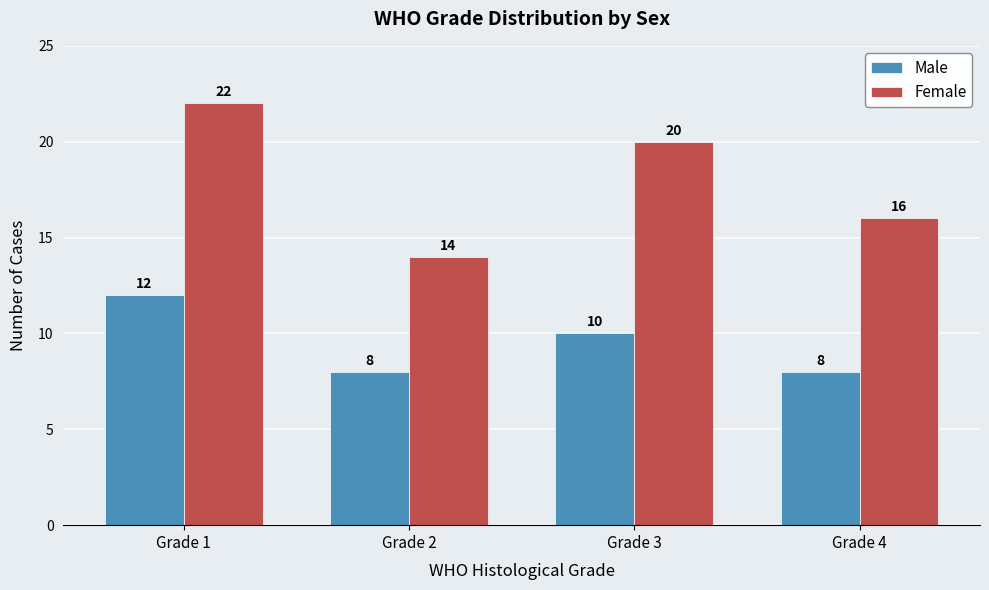

What is the total value across all series at Grade 4?

24